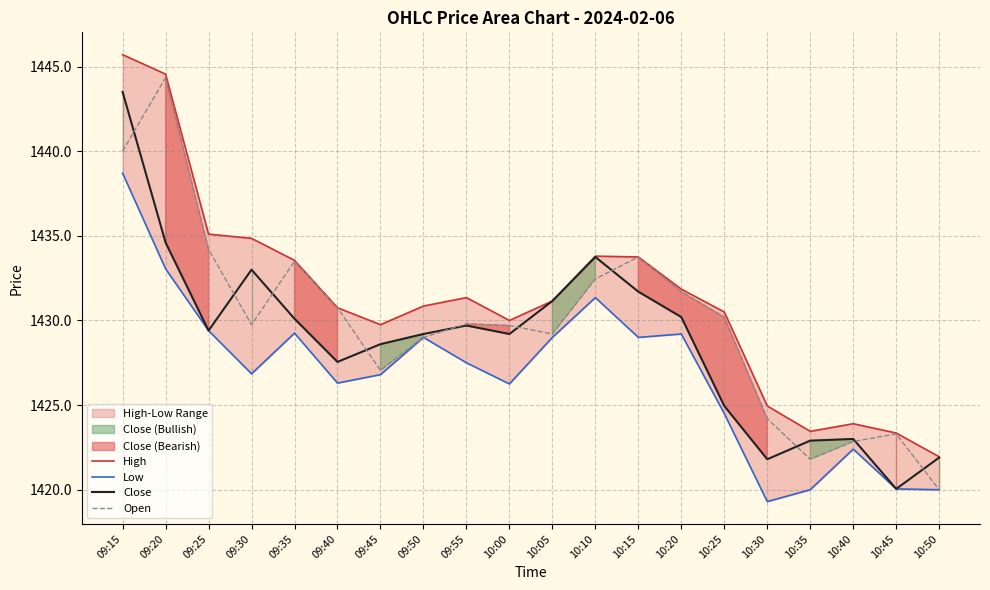

At 10:20, list the series in order from smallest to largest.

Low, Close, Open, High